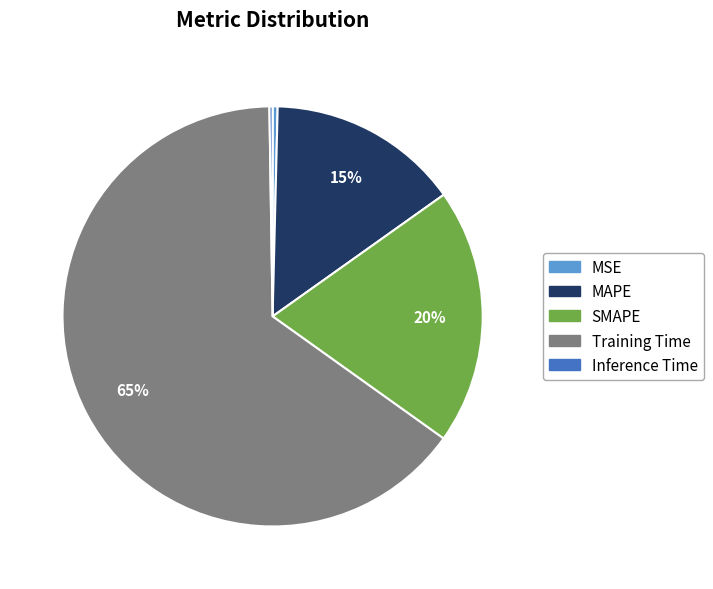

To the nearest percent, what percentage of the pie is Training Time?

65%